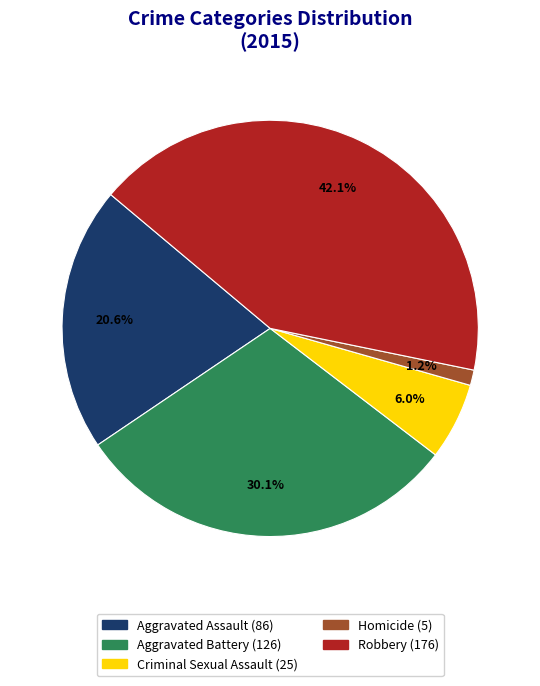

To the nearest percent, what percentage of the pie is Aggravated Assault?

21%